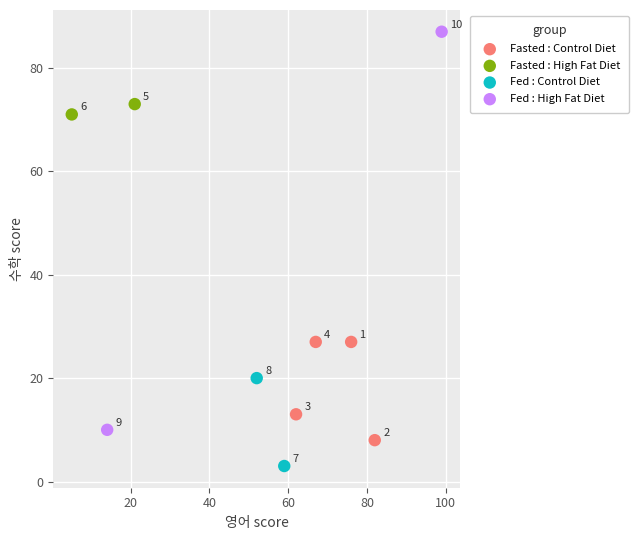

Which series has the widest spread of Y values?

Fed : High Fat Diet